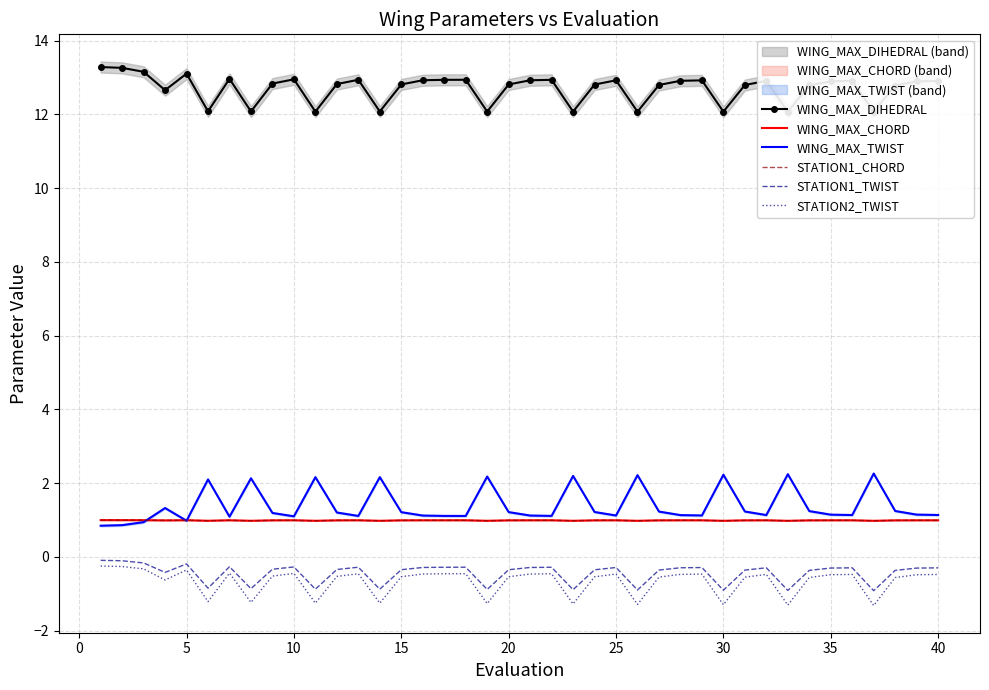

Reading left to right, extract all data points from this chart.

WING_MAX_DIHEDRAL: 13.3	13.3	13.2	12.7	13.1	12.1	13.0	12.1	12.8	13.0	12.1	12.8	12.9	12.1	12.8	12.9	12.9	12.9	12.1	12.8	12.9	12.9	12.1	12.8	12.9	12.1	12.8	12.9	12.9	12.1	12.8	12.9	12.1	12.8	12.9	12.9	12.1	12.8	12.9	12.9
WING_MAX_CHORD: 1.0	1.0	1.0	1.0	1.0	1.0	1.0	1.0	1.0	1.0	1.0	1.0	1.0	1.0	1.0	1.0	1.0	1.0	1.0	1.0	1.0	1.0	1.0	1.0	1.0	1.0	1.0	1.0	1.0	1.0	1.0	1.0	1.0	1.0	1.0	1.0	1.0	1.0	1.0	1.0
WING_MAX_TWIST: 0.8	0.9	0.9	1.3	1.0	2.1	1.1	2.1	1.2	1.1	2.2	1.2	1.1	2.2	1.2	1.1	1.1	1.1	2.2	1.2	1.1	1.1	2.2	1.2	1.1	2.2	1.2	1.1	1.1	2.2	1.2	1.1	2.2	1.2	1.1	1.1	2.3	1.2	1.1	1.1
STATION1_CHORD: 1.0	1.0	1.0	1.0	1.0	1.0	1.0	1.0	1.0	1.0	1.0	1.0	1.0	1.0	1.0	1.0	1.0	1.0	1.0	1.0	1.0	1.0	1.0	1.0	1.0	1.0	1.0	1.0	1.0	1.0	1.0	1.0	1.0	1.0	1.0	1.0	1.0	1.0	1.0	1.0
STATION1_TWIST: -0.1	-0.1	-0.2	-0.4	-0.2	-0.8	-0.3	-0.9	-0.3	-0.3	-0.9	-0.3	-0.3	-0.9	-0.3	-0.3	-0.3	-0.3	-0.9	-0.3	-0.3	-0.3	-0.9	-0.3	-0.3	-0.9	-0.4	-0.3	-0.3	-0.9	-0.4	-0.3	-0.9	-0.4	-0.3	-0.3	-0.9	-0.4	-0.3	-0.3
STATION2_TWIST: -0.2	-0.3	-0.3	-0.6	-0.4	-1.2	-0.4	-1.2	-0.5	-0.4	-1.3	-0.5	-0.5	-1.3	-0.5	-0.5	-0.5	-0.5	-1.3	-0.5	-0.5	-0.5	-1.3	-0.5	-0.5	-1.3	-0.5	-0.5	-0.5	-1.3	-0.5	-0.5	-1.3	-0.6	-0.5	-0.5	-1.3	-0.6	-0.5	-0.5